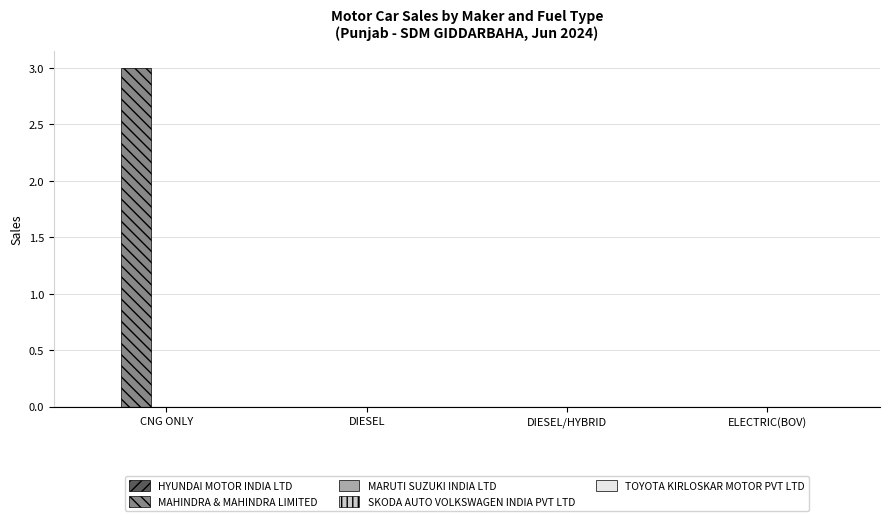

What is the change in value from CNG ONLY to ELECTRIC(BOV)?

-3